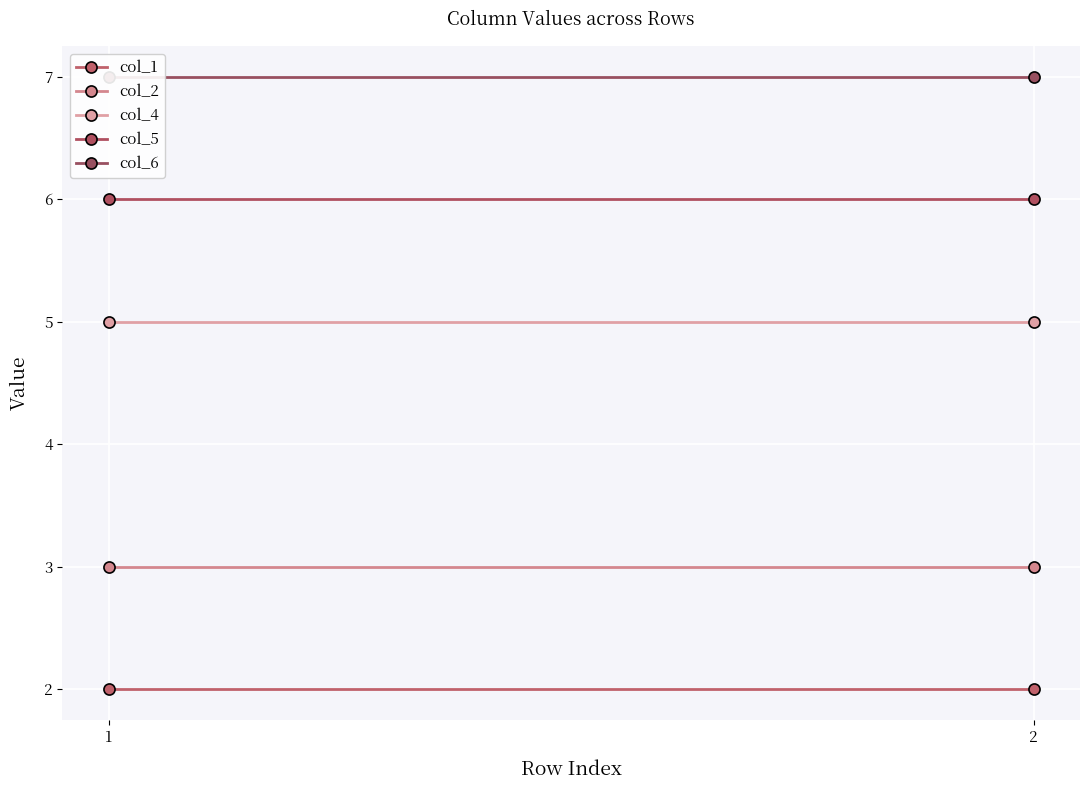

Between 1 and 2, which series saw the biggest shift?

col_1